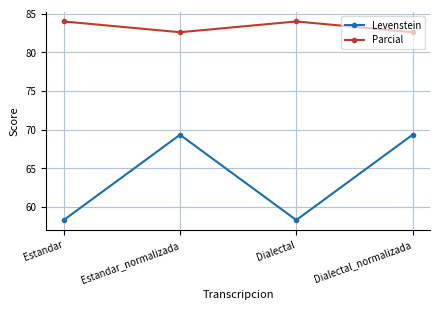

What is the lowest value of the Levenstein series?

58.3